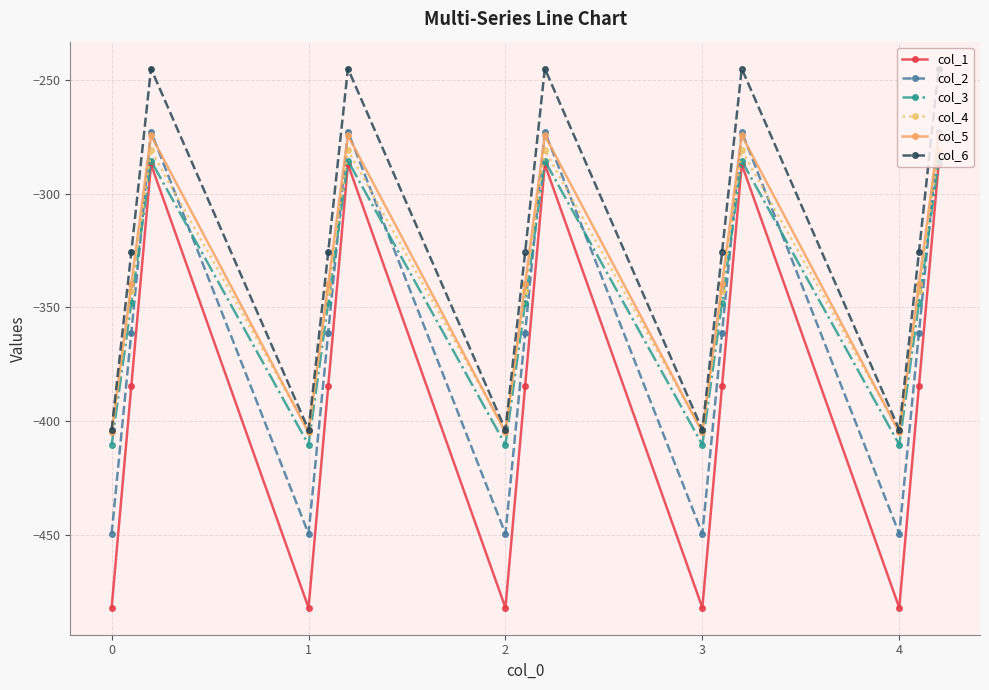

Reading left to right, extract all data points from this chart.

col_1: -482.0	-384.6	-287.1	-482.0	-384.6	-287.1	-482.0	-384.6	-287.1	-482.0	-384.6	-287.1	-482.0	-384.6	-287.1
col_2: -449.5	-361.1	-272.7	-449.5	-361.1	-272.7	-449.5	-361.1	-272.7	-449.5	-361.1	-272.7	-449.5	-361.1	-272.7
col_3: -410.3	-347.9	-285.5	-410.3	-347.9	-285.5	-410.3	-347.9	-285.5	-410.3	-347.9	-285.5	-410.3	-347.9	-285.5
col_4: -404.4	-342.7	-281.0	-404.4	-342.7	-281.0	-404.4	-342.7	-281.0	-404.4	-342.7	-281.0	-404.4	-342.7	-281.0
col_5: -404.9	-339.6	-274.4	-404.9	-339.6	-274.4	-404.9	-339.6	-274.4	-404.9	-339.6	-274.4	-404.9	-339.6	-274.4
col_6: -403.8	-325.7	-245.0	-403.8	-325.7	-245.0	-403.8	-325.7	-245.0	-403.8	-325.7	-245.0	-403.8	-325.7	-245.0